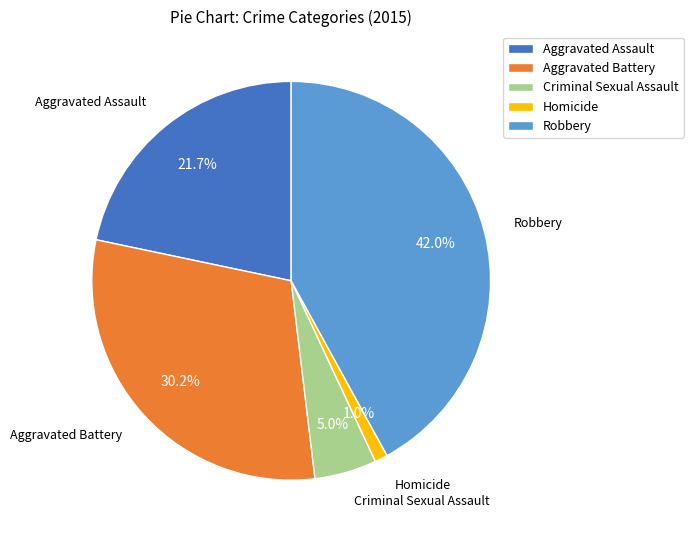

Combined, what portion of the pie is Criminal Sexual Assault and Robbery?

47.0%